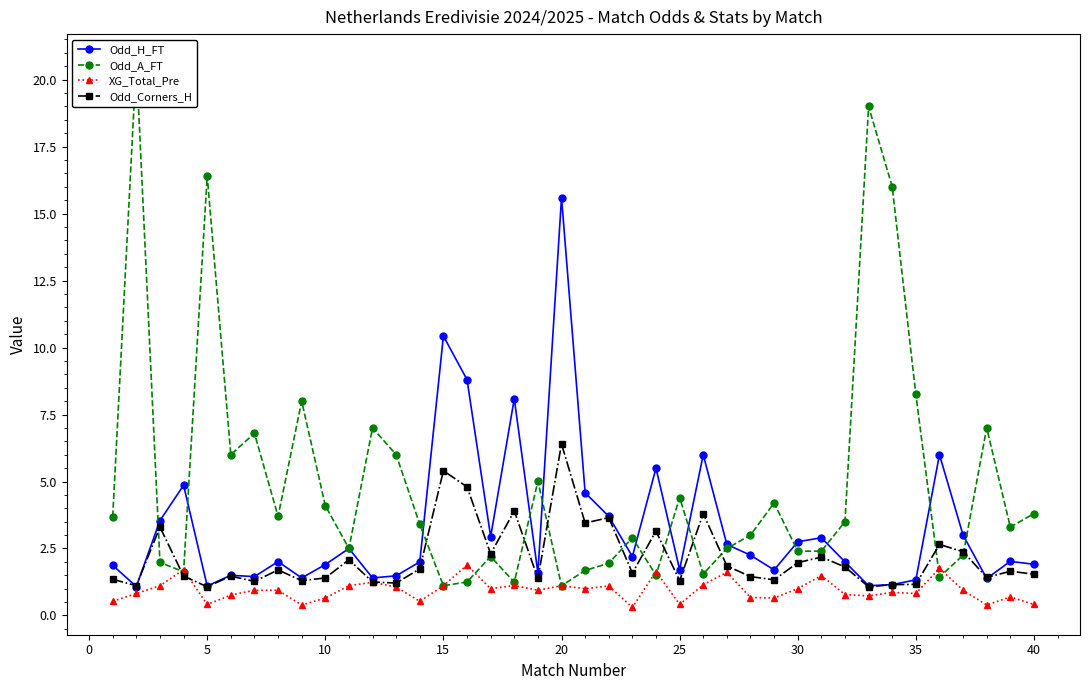

True or false: Odd_H_FT and XG_Total_Pre intersect in this chart.

False